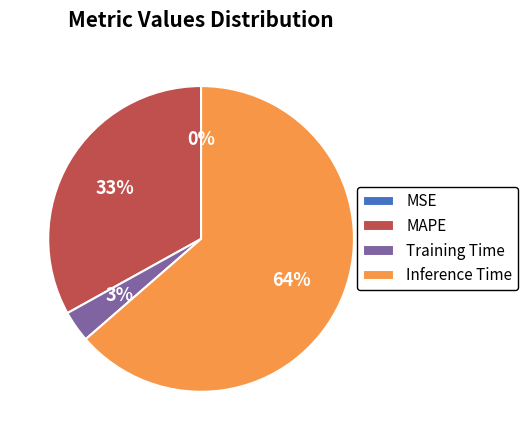

To the nearest percent, what is the difference between the MAPE and Inference Time slice percentages?

31%